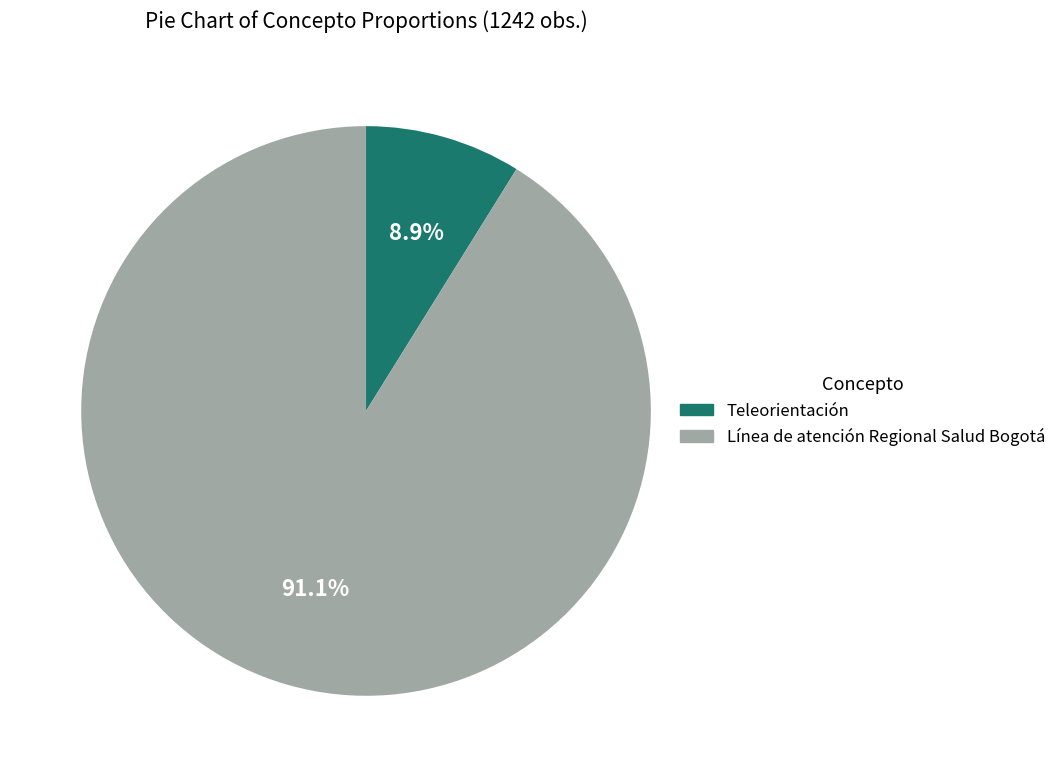

To the nearest percent, what percentage of the pie is Teleorientación?

9%